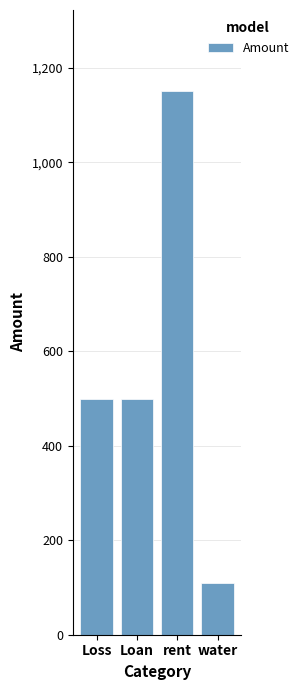

At which category does the chart reach its peak across all series?

rent